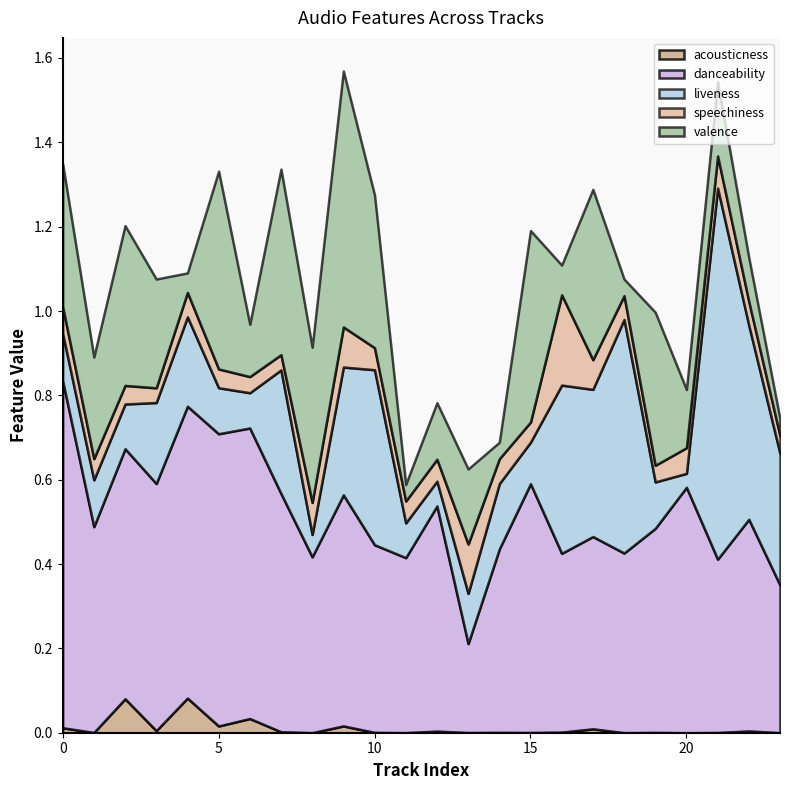

How many distinct data groups are displayed?

5